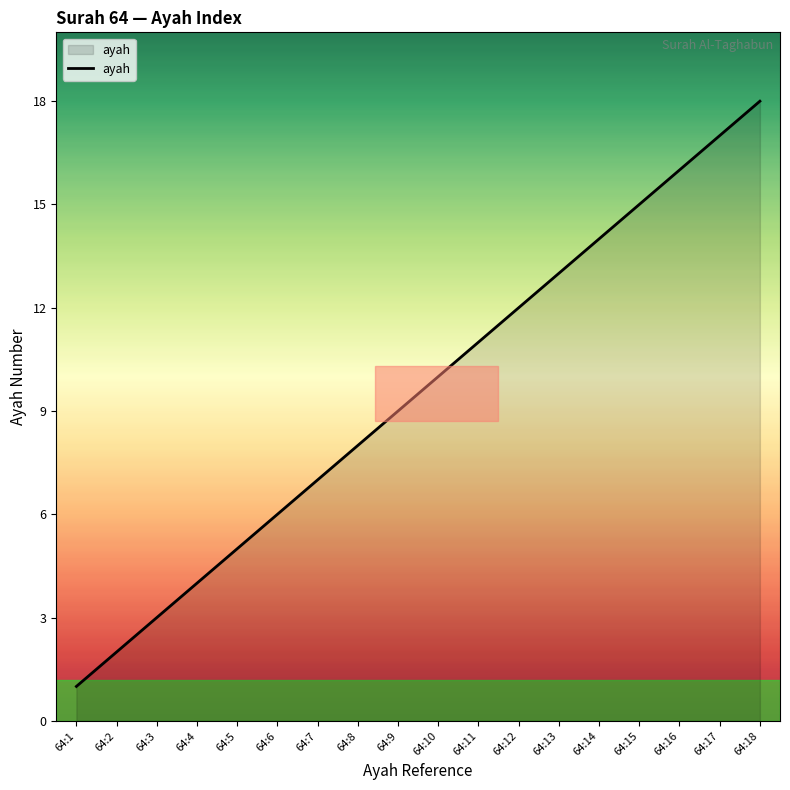

Where is the data nearest to the value 9?

64:9